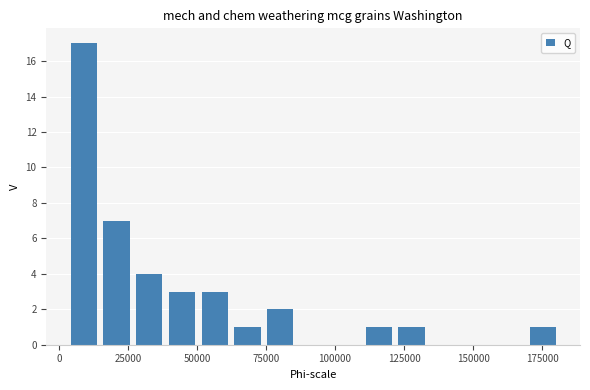

Around what value on the x-axis is the tallest bar? Give the approximate position of its centre, as read against the axis.

10000